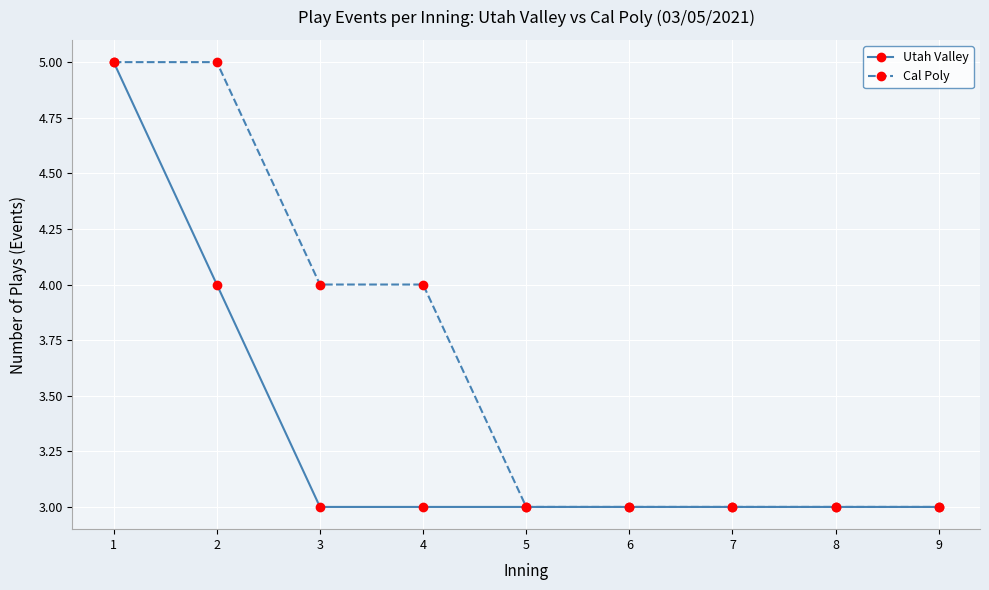

What is the total value across all series at 8?

6